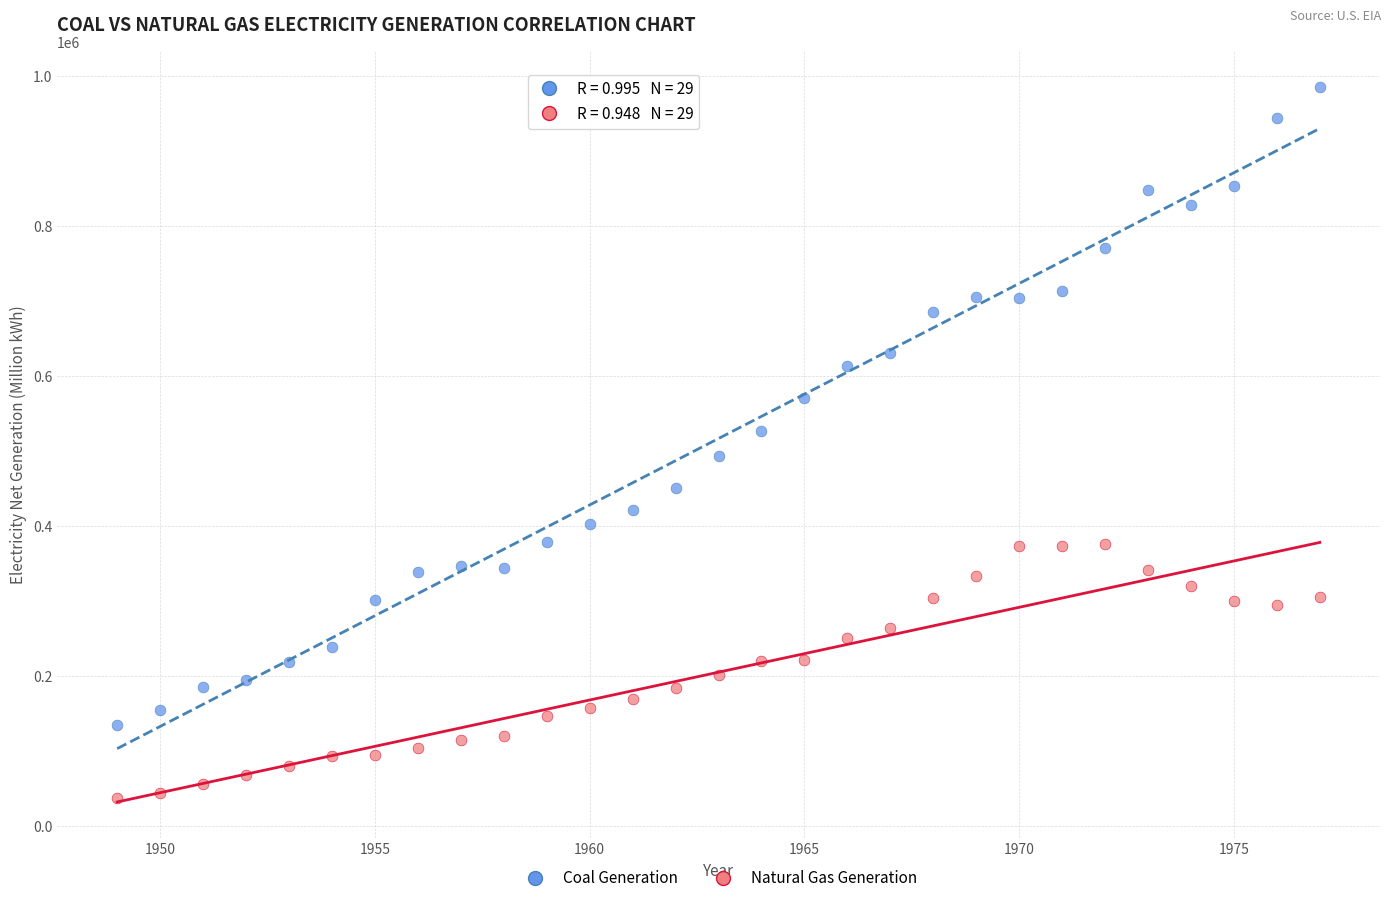

Which series contains the highest Y value?

Coal Generation